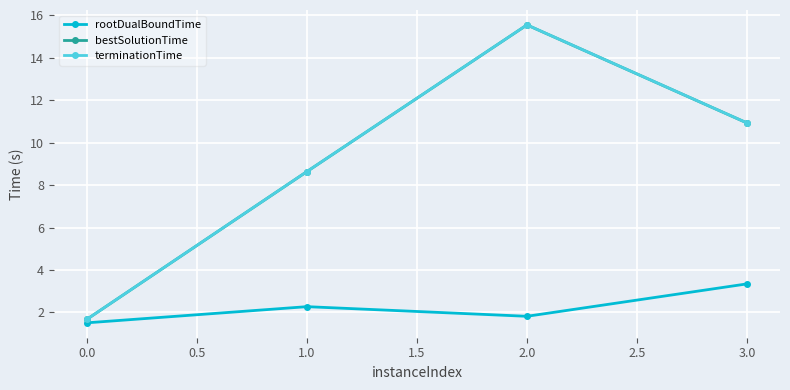

What is the spread (max minus min) of values at 1.0?

6.4